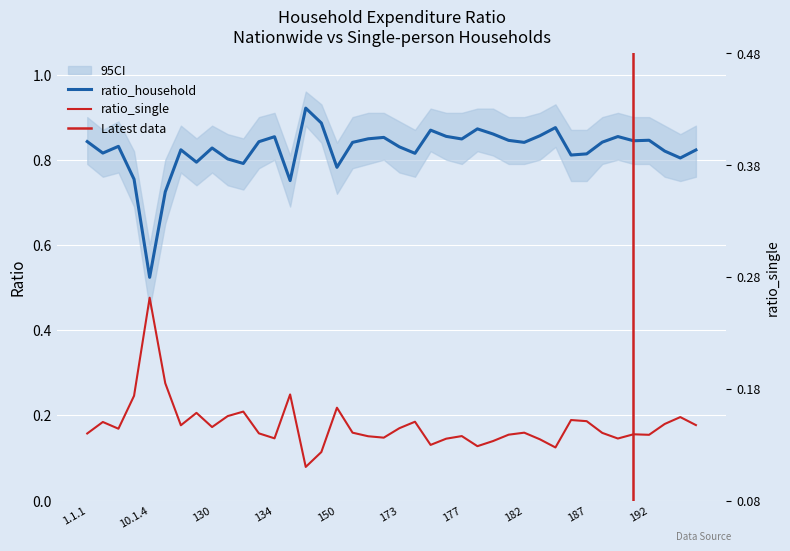

Count the number of data series in this chart.

2